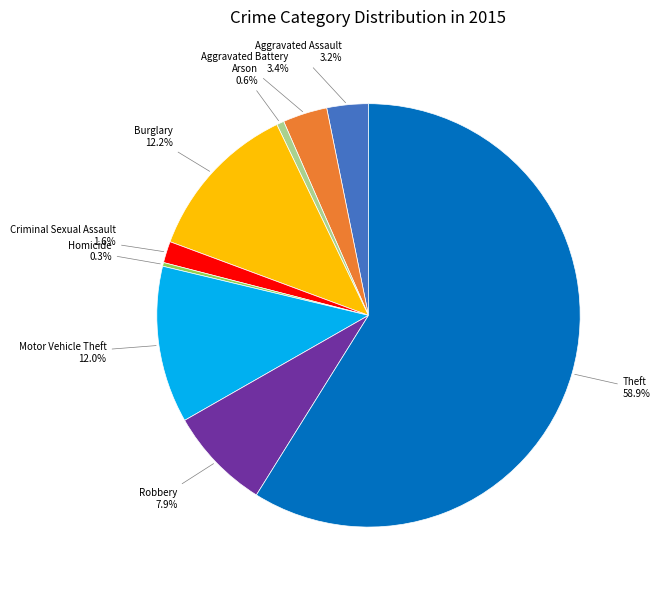

To the nearest percent, what percentage of the pie is Burglary?

12%